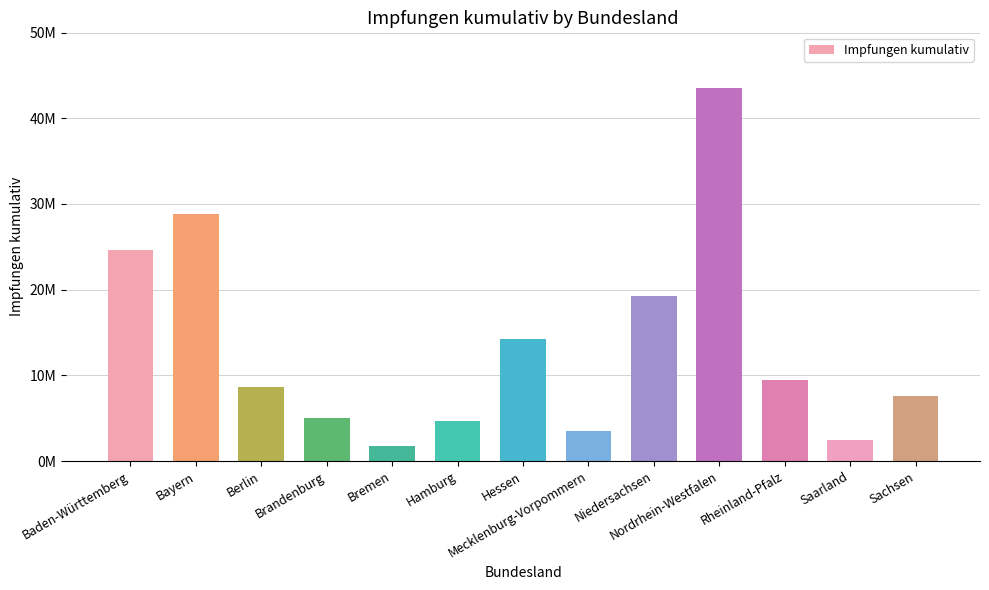

Does the chart contain any negative values?

No